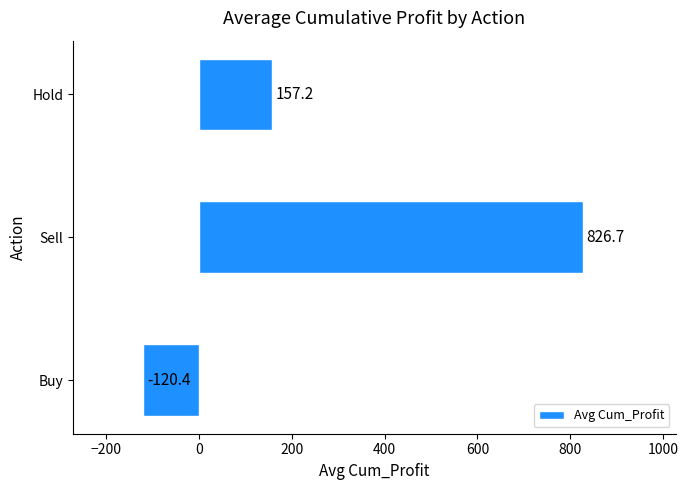

Rank the categories by value from lowest to highest.

Buy, Hold, Sell